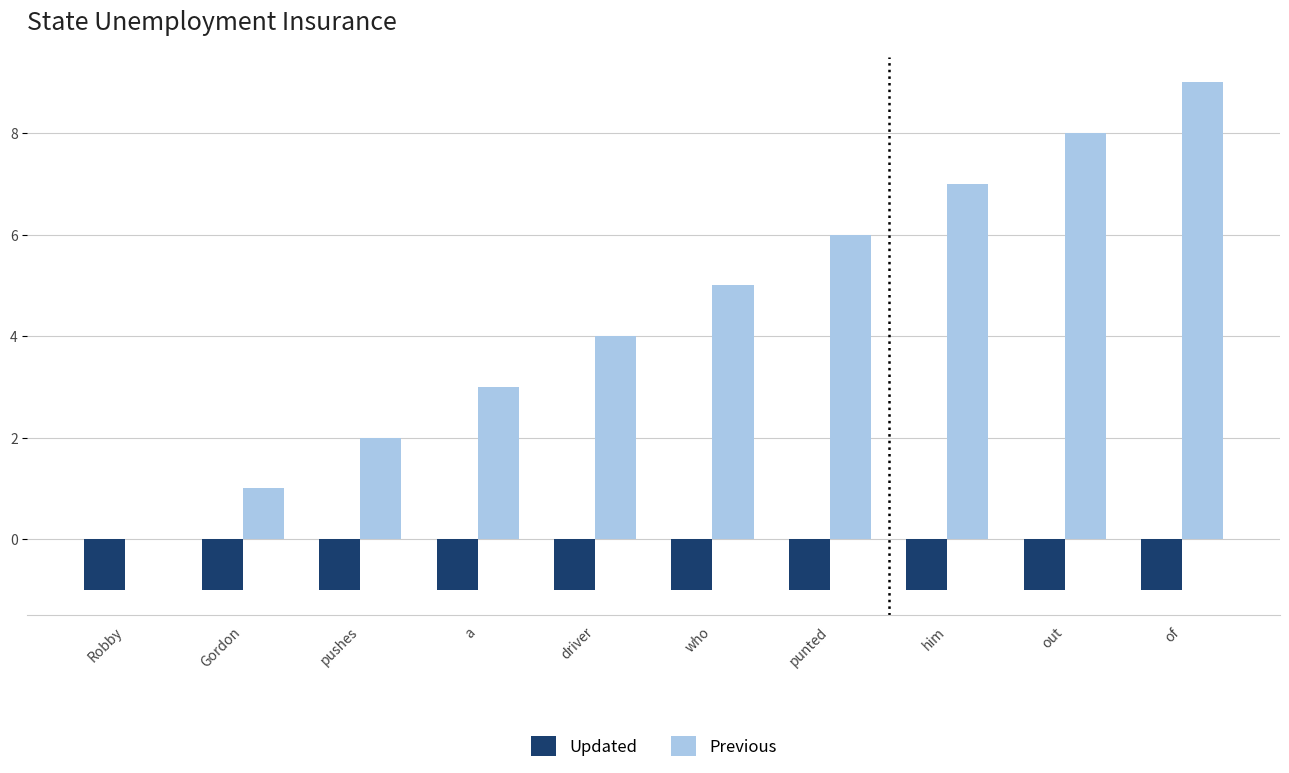

Which series has the largest total across all categories?

Previous